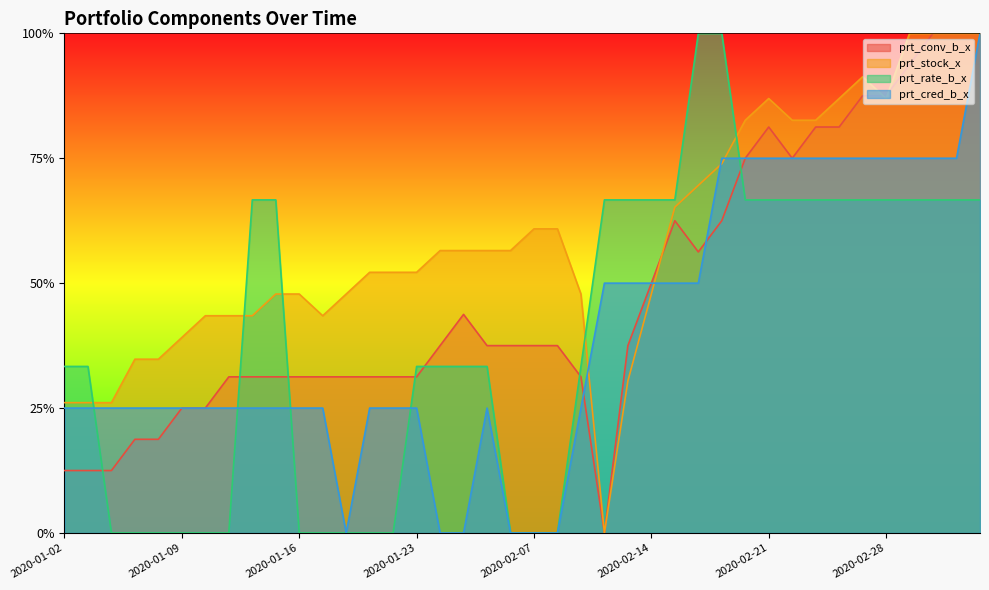

Between 2020-03-02 and 2020-01-09, which is larger?

2020-03-02